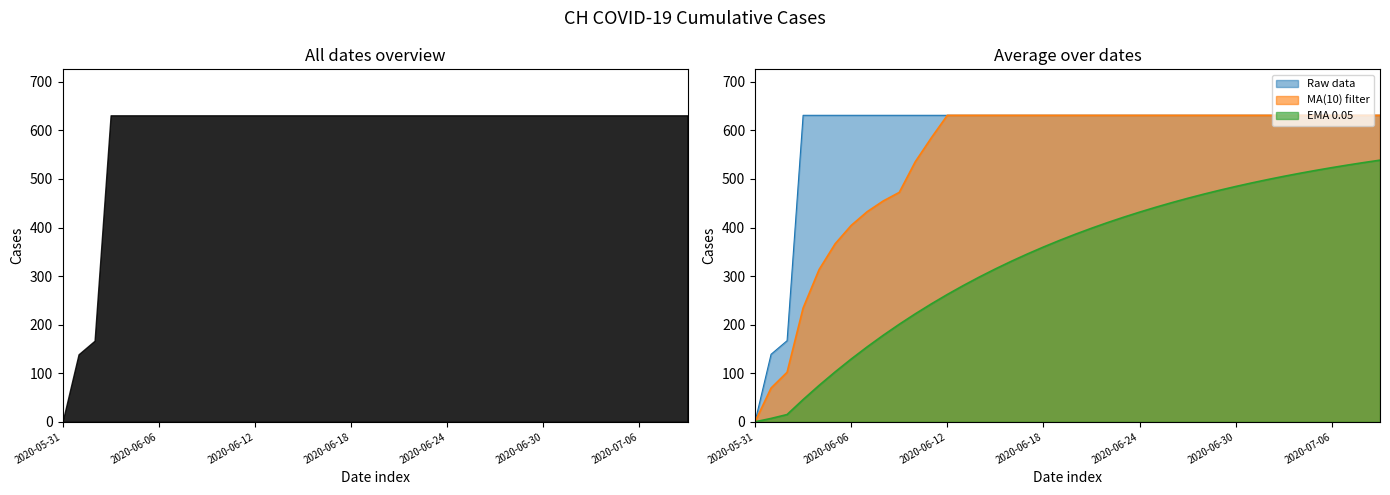

What is the label of the 16th point from the left?

2020-06-15